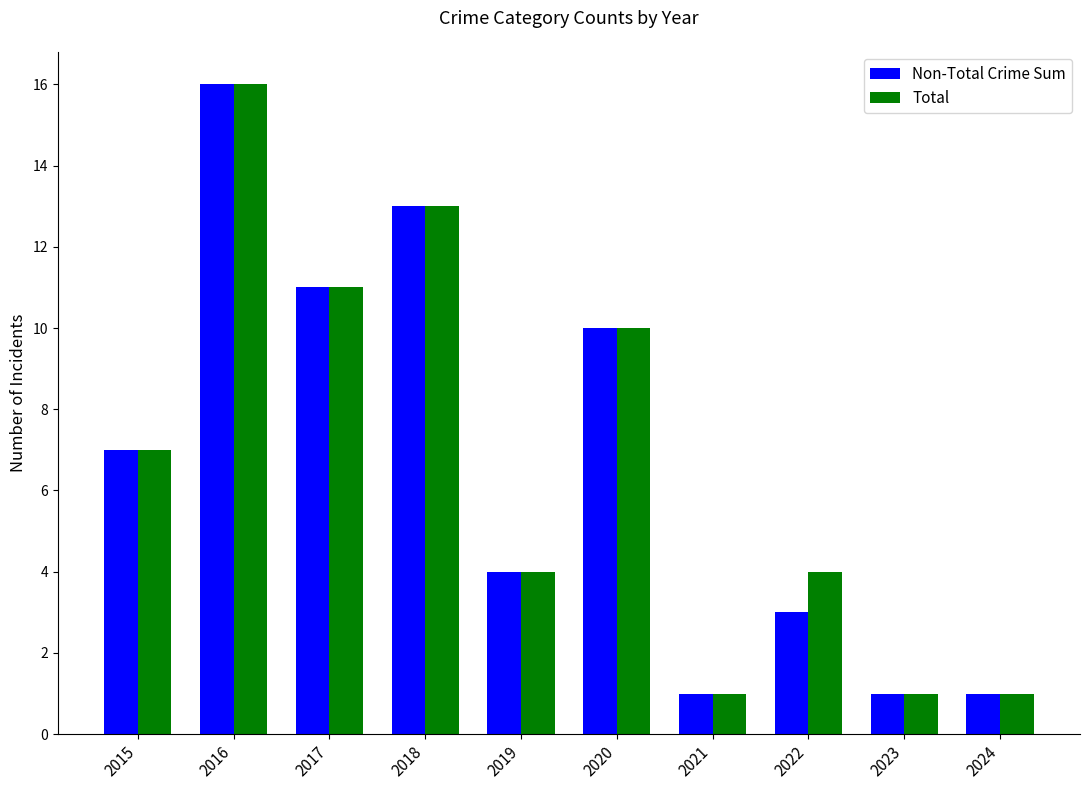

At how many categories does at least one series exceed 8?

4